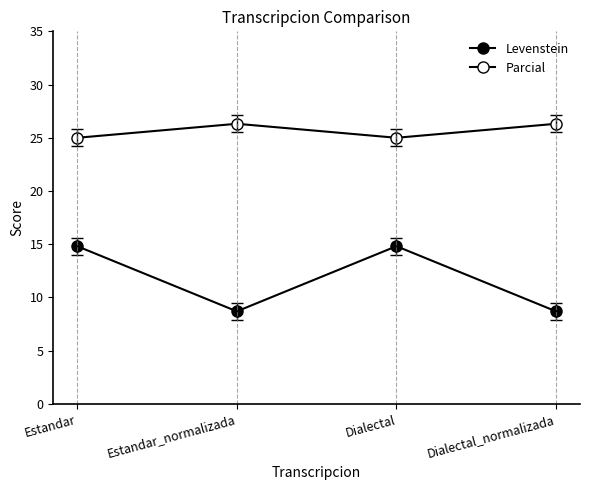

How many data points does each series have?

4